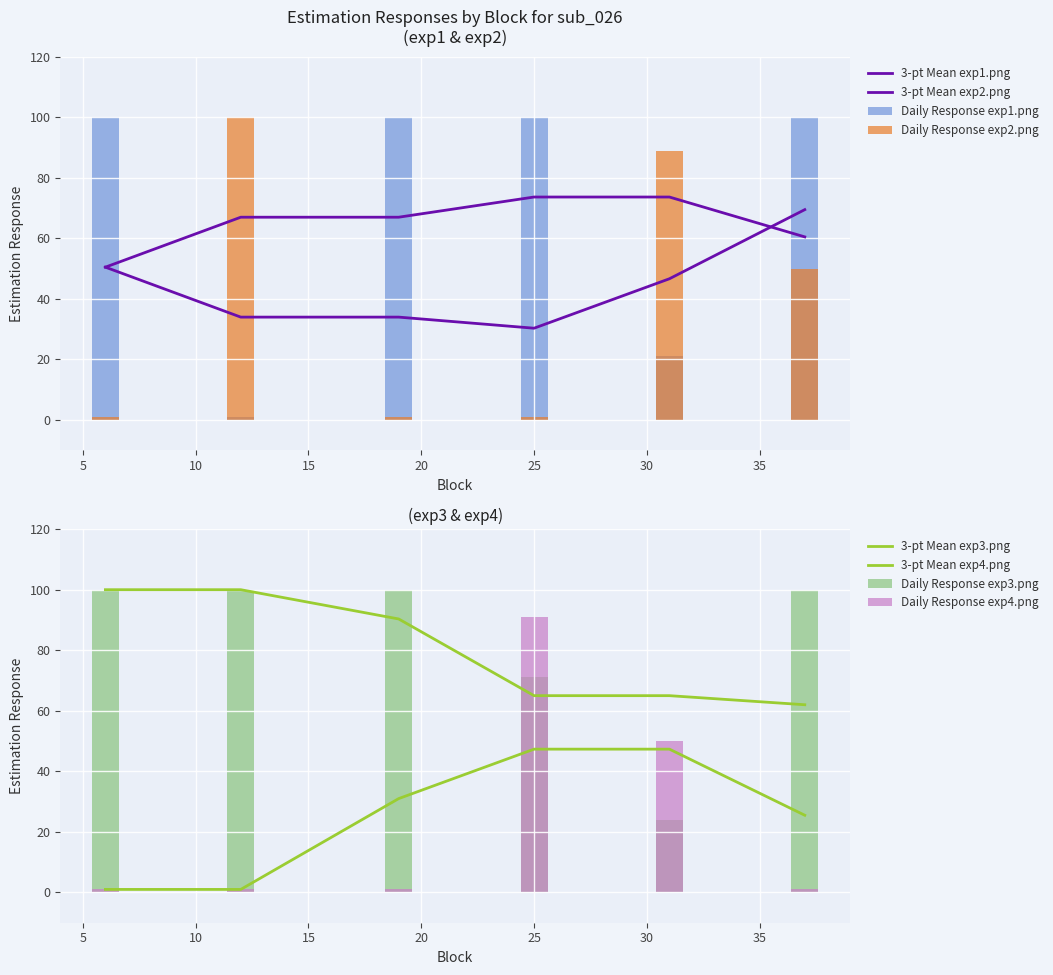

Does the chart contain stacked bars?

No